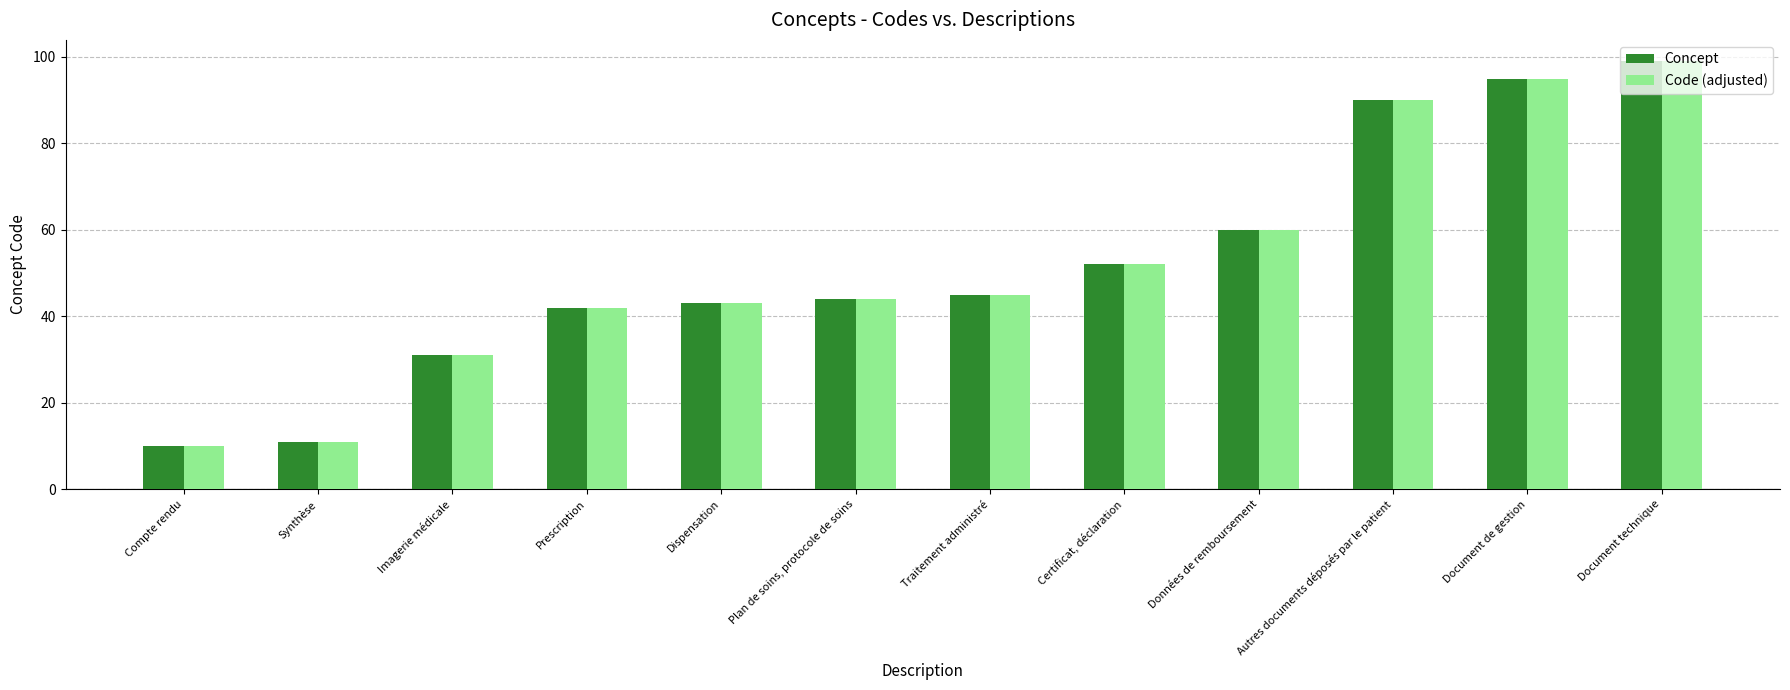

What is the total value across all series at Document technique?

198